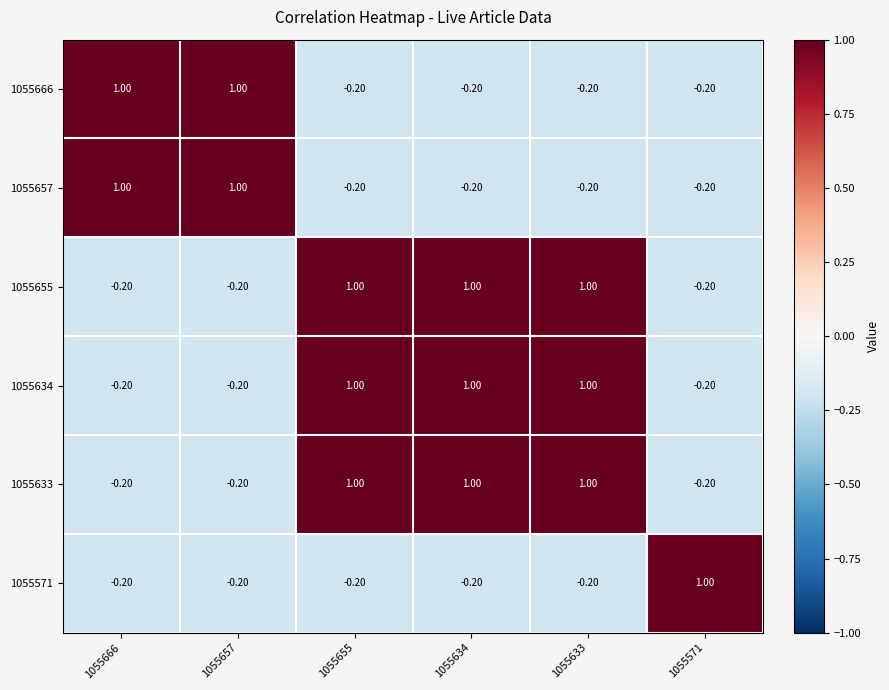

Is the value of 1055657 at 1055657 greater than the value of 1055634 at 1055657?

Yes